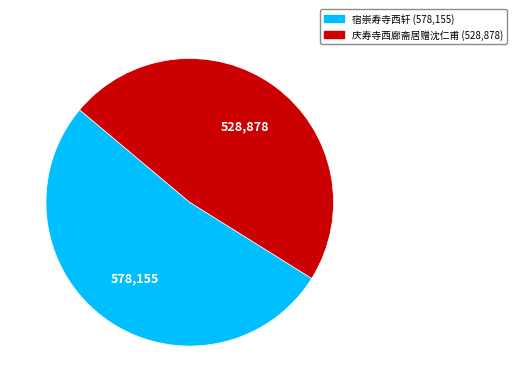

Which slice is the smallest?

庆寿寺西廊斋居赠沈仁甫